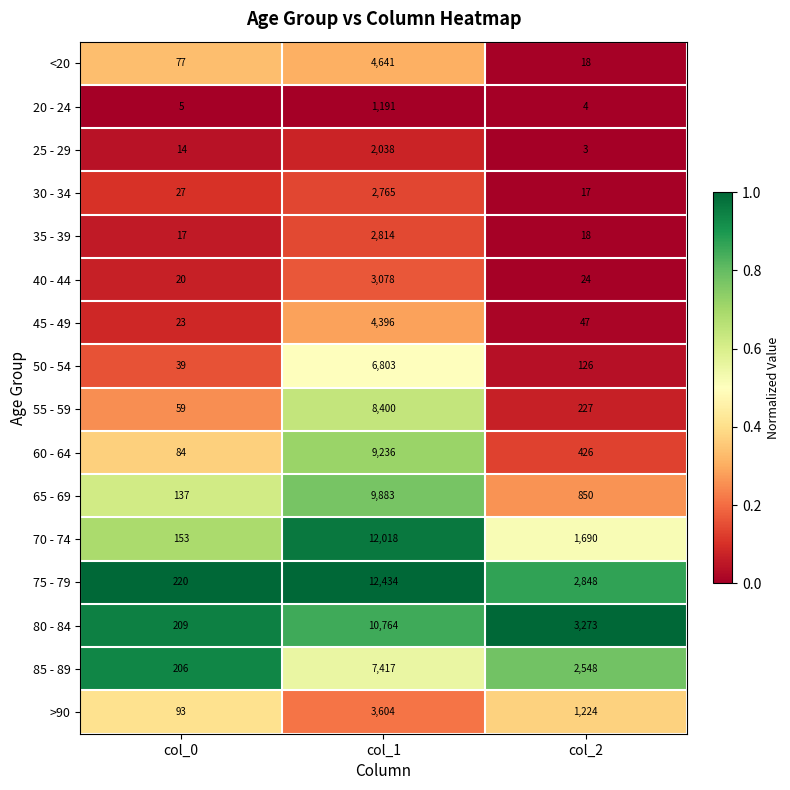

Which category has the highest value in the 40 - 44 series?

col_1